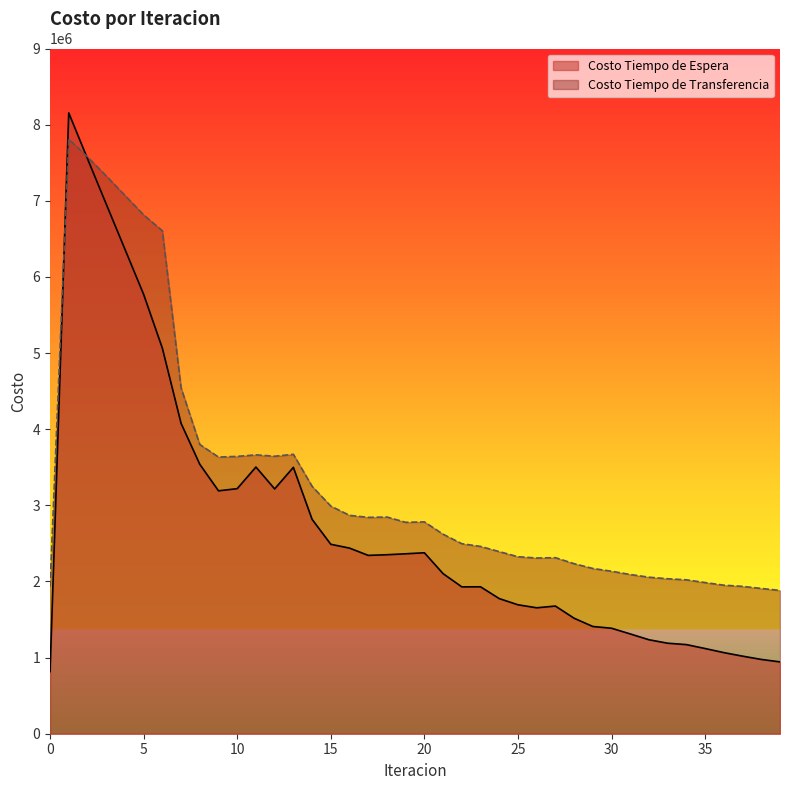

Which series ends up on top after the final intersection of Costo Tiempo de Transferencia and Costo Tiempo de Espera?

Costo Tiempo de Transferencia